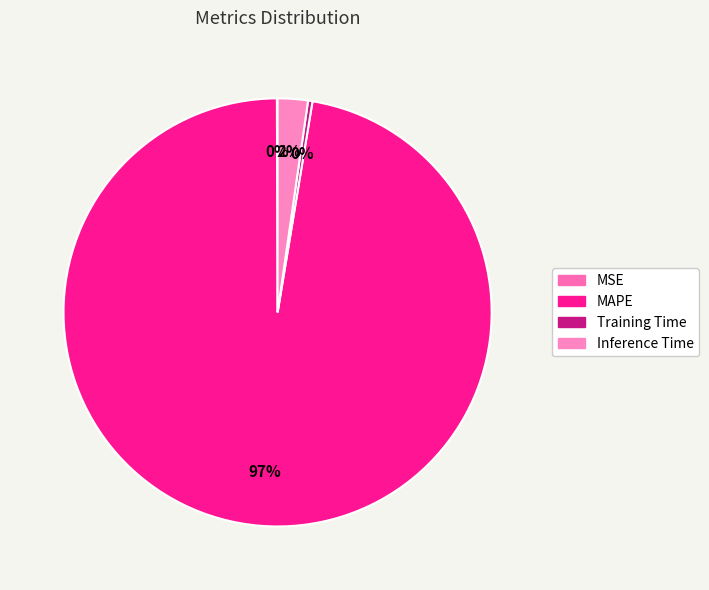

What is the change in value from MSE to Training Time?

+0.1